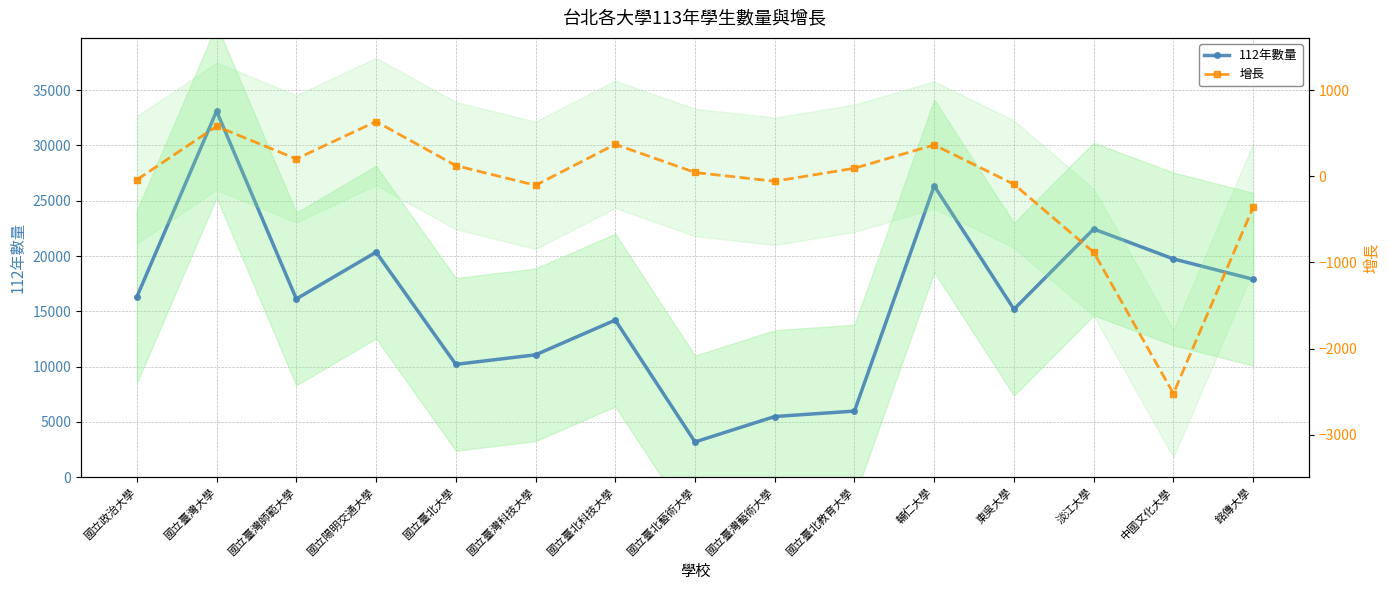

Count the number of data series in this chart.

2